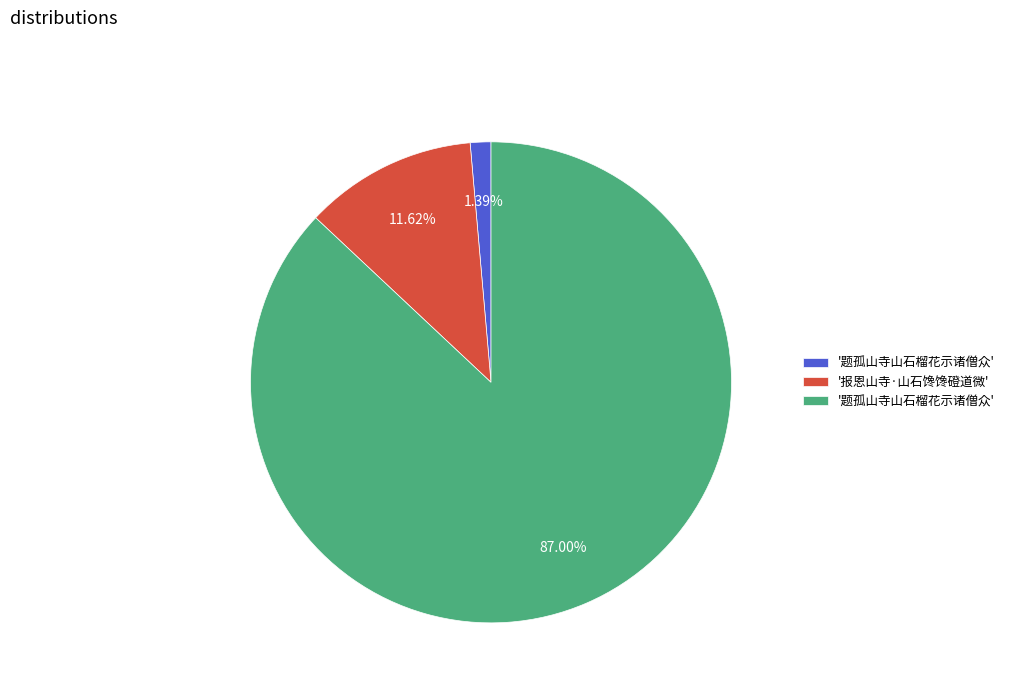

Is there a majority slice in this chart?

Yes